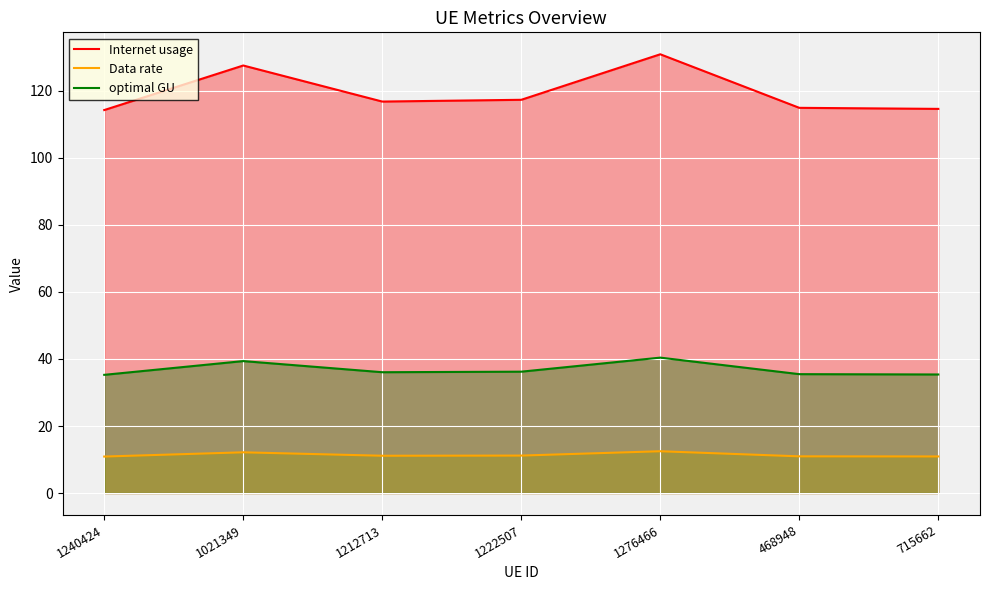

At which label does Data rate reach its minimum?

1240424